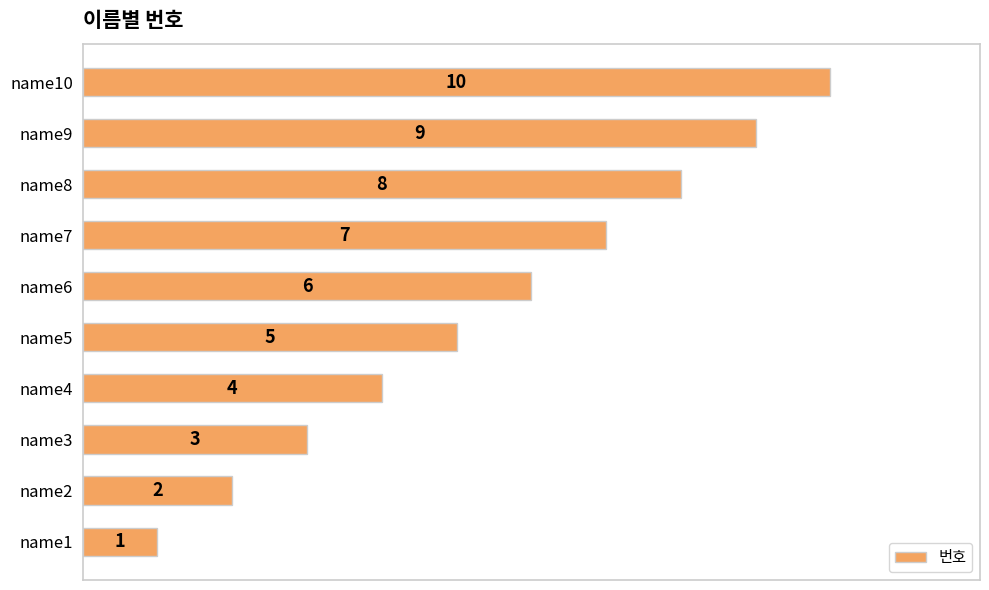

Is it true that the value at name3 is 2?

False